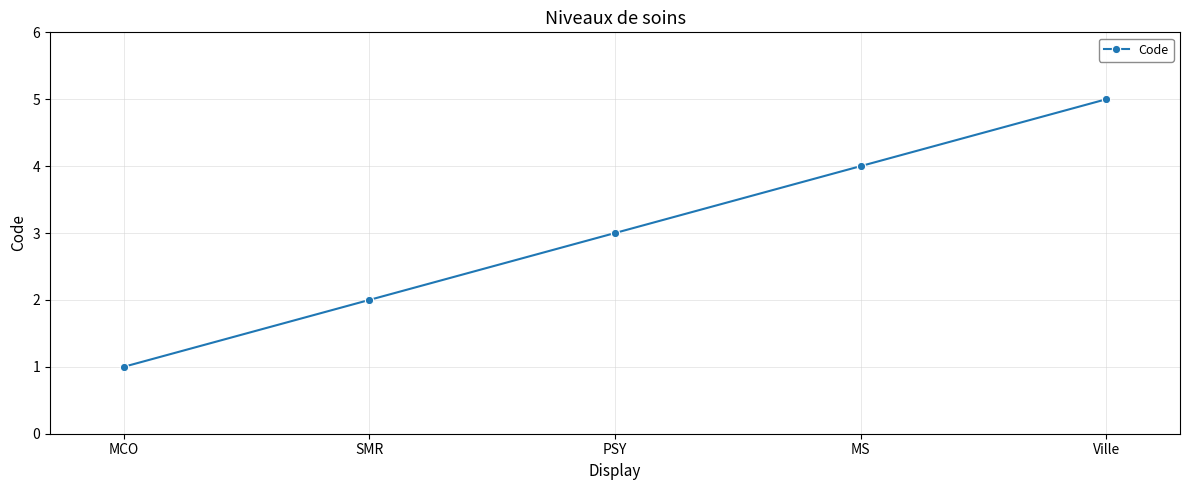

What is the label of the 4th point from the right?

SMR